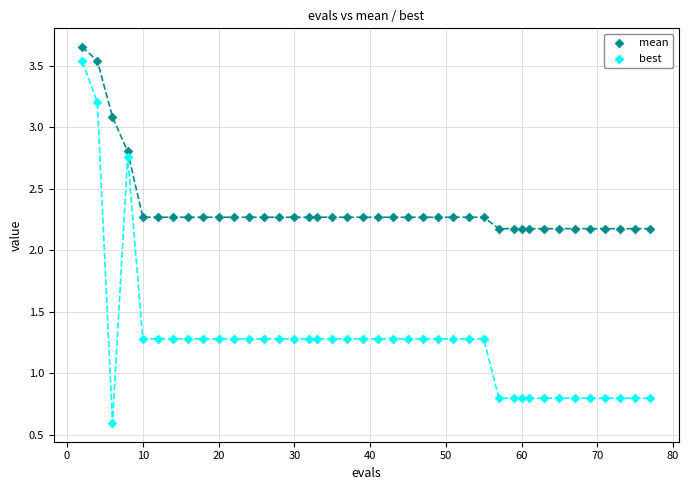

Which series has the largest Y range (max minus min)?

best